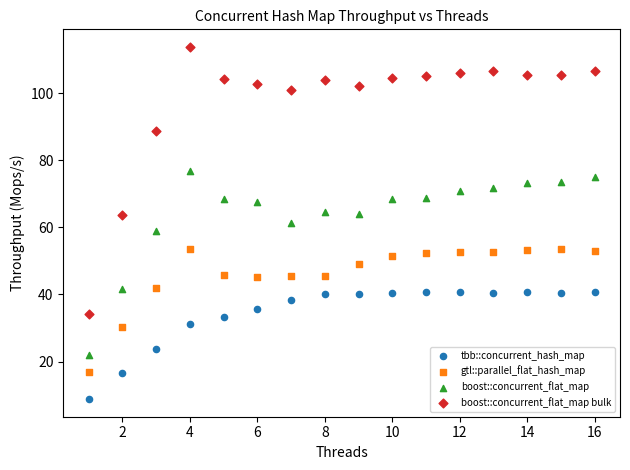

Across all data points, what is the range of Y values (max minus min)?

104.9